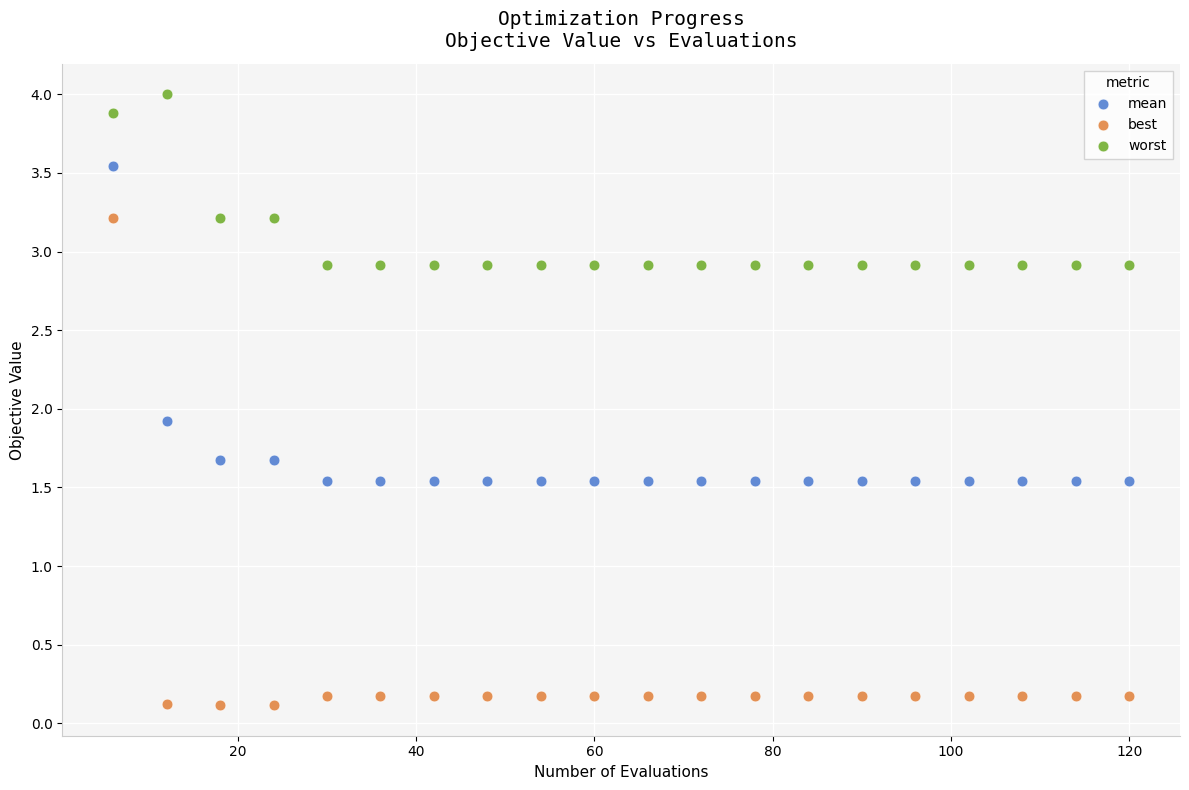

Across all data points, what is the range of Y values (max minus min)?

3.9